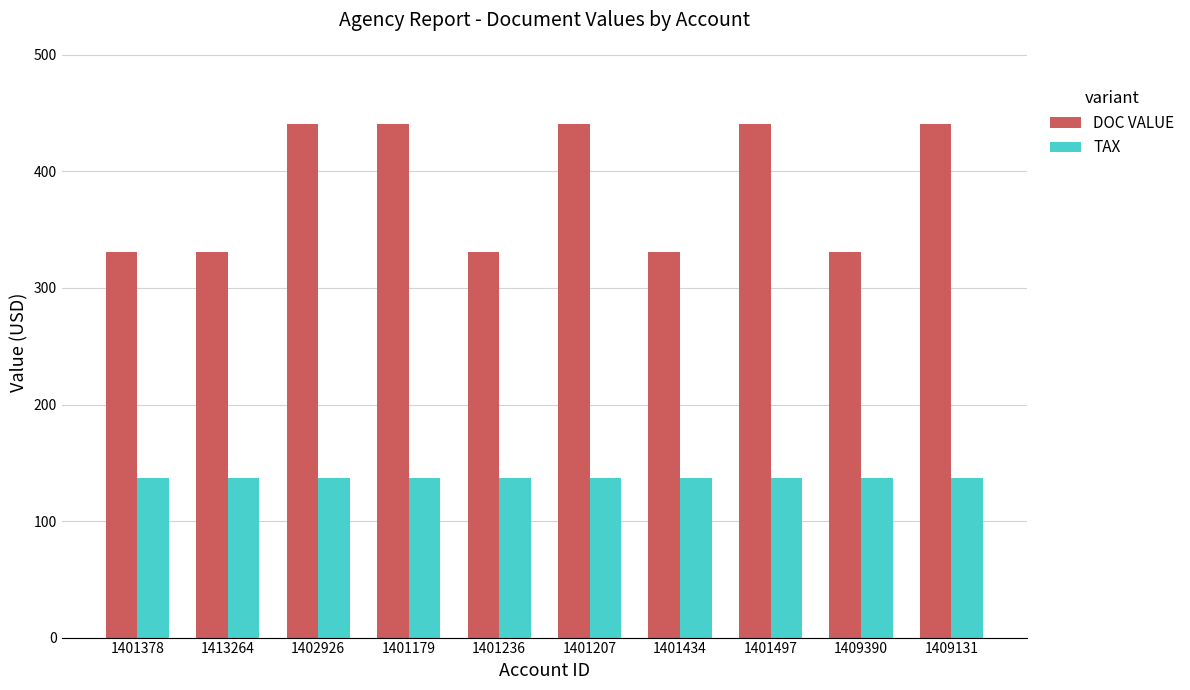

Is the value of DOC VALUE at 1401236 greater than the value of TAX at 1401207?

Yes